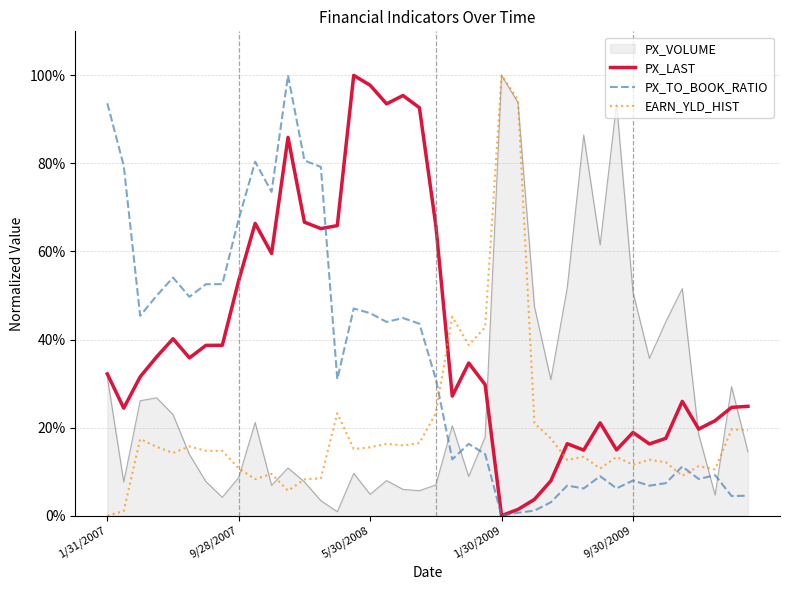

Is this an area chart (filled region under the line)?

Yes